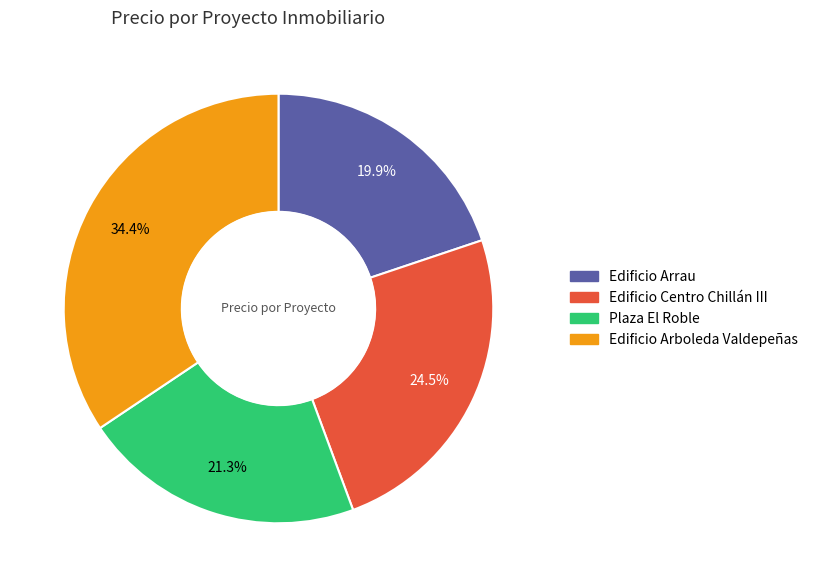

What is the largest slice in the pie chart?

Edificio Arboleda Valdepeñas